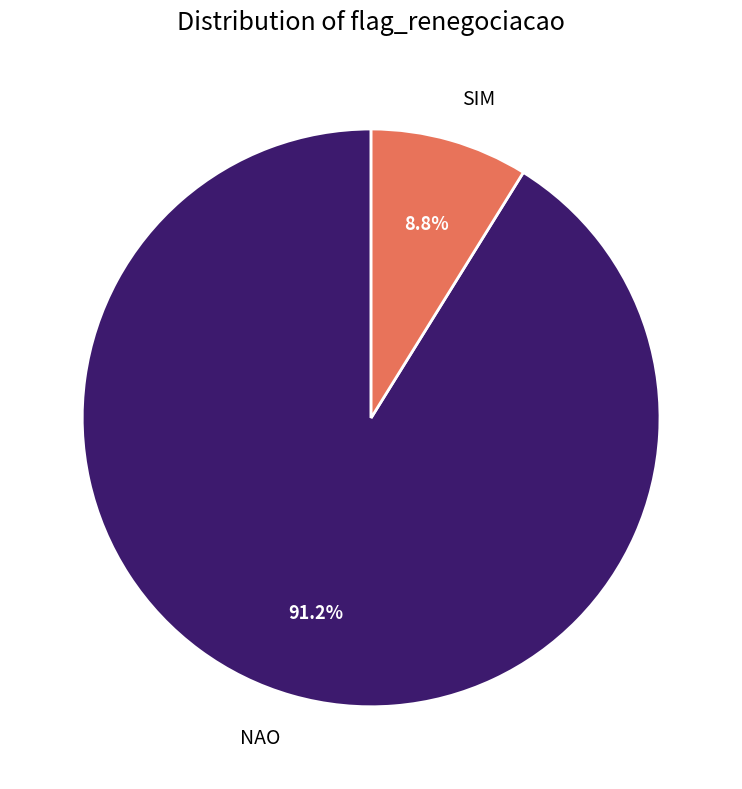

Between NAO and SIM, which is larger?

NAO